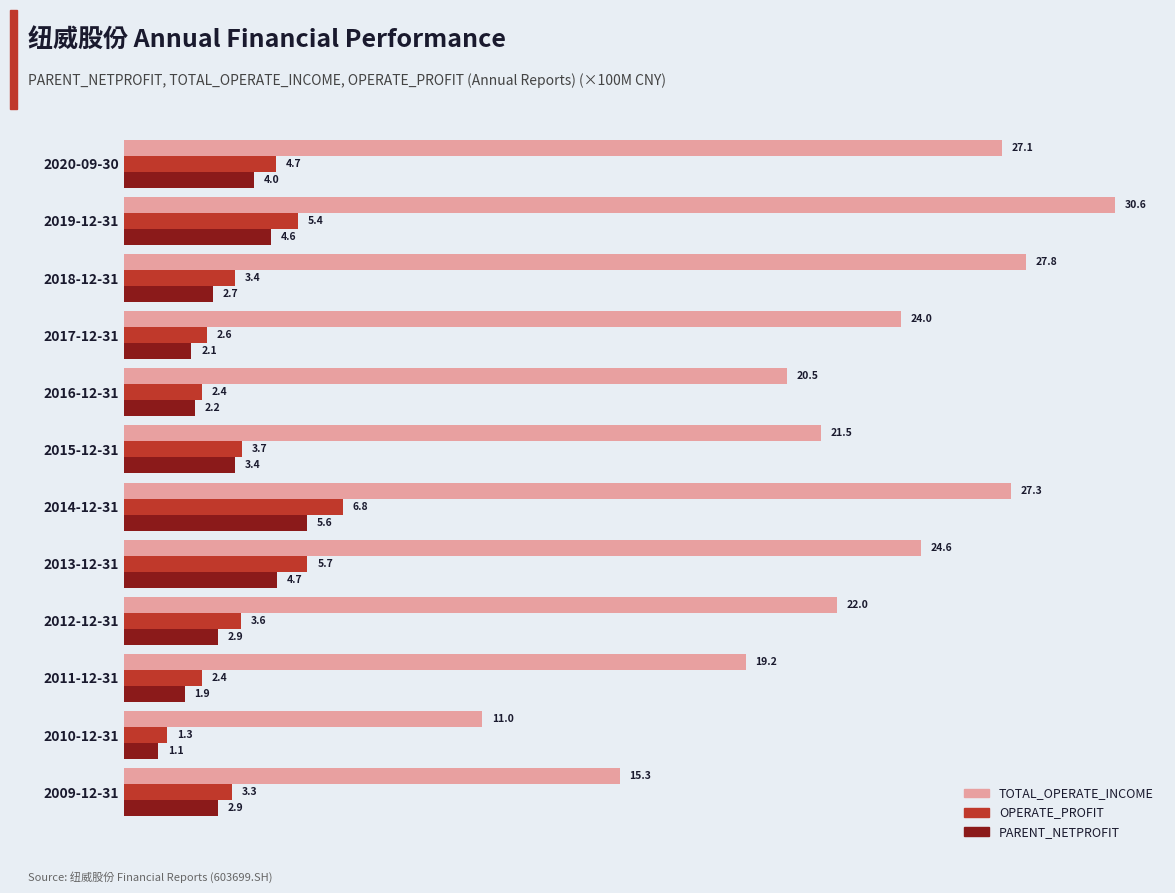

List the series in order of their peak value, lowest first.

PARENT_NETPROFIT, OPERATE_PROFIT, TOTAL_OPERATE_INCOME